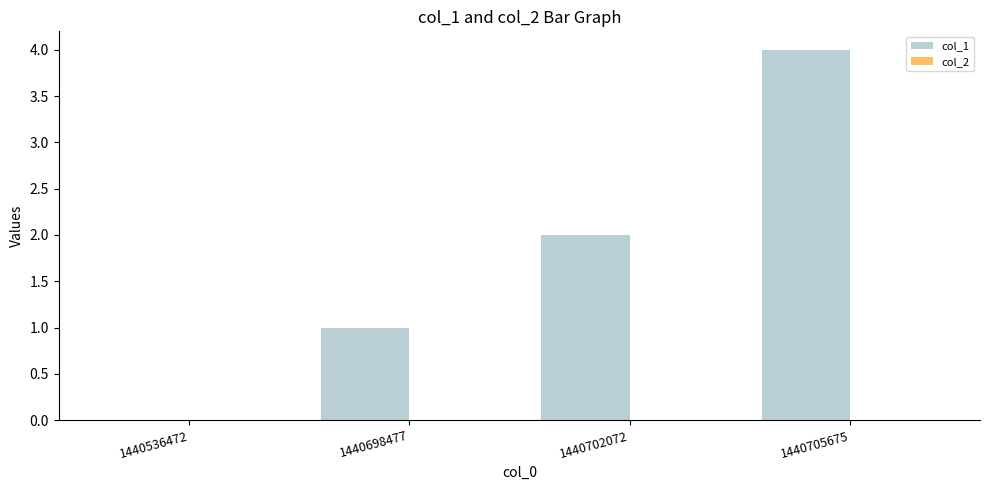

Reading left to right, list all the values displayed in this chart.

1440536472=0	1440698477=1	1440702072=2	1440705675=4